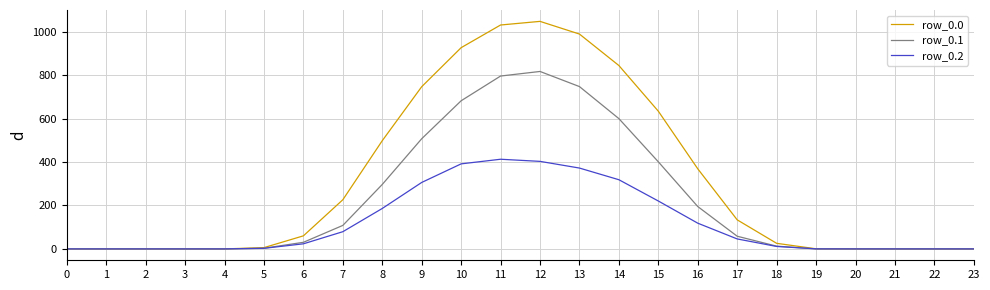

Does the chart have visible grid lines?

Yes